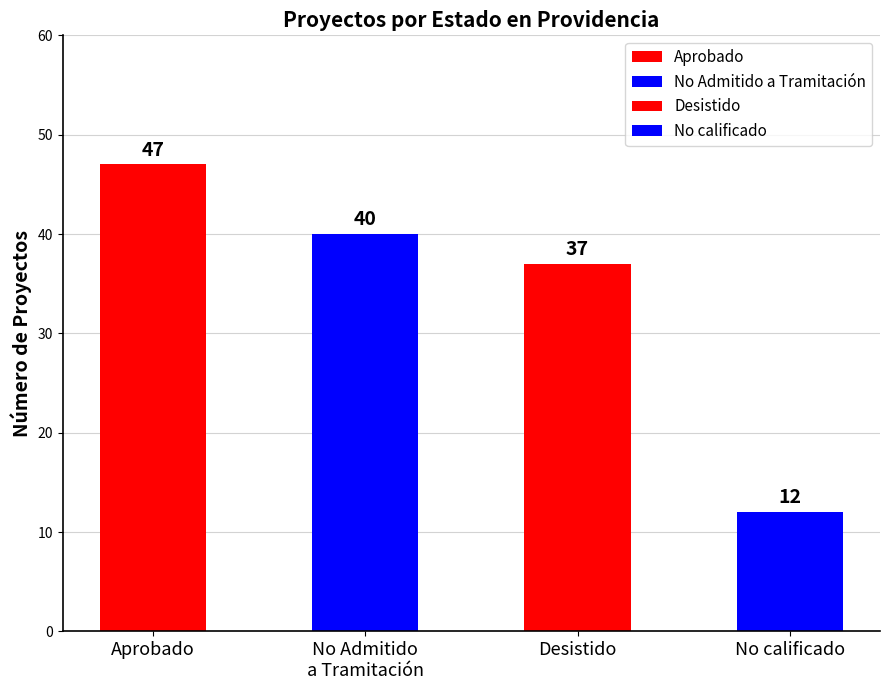

Reading left to right, what are all the values shown in this chart?

47	40	37	12